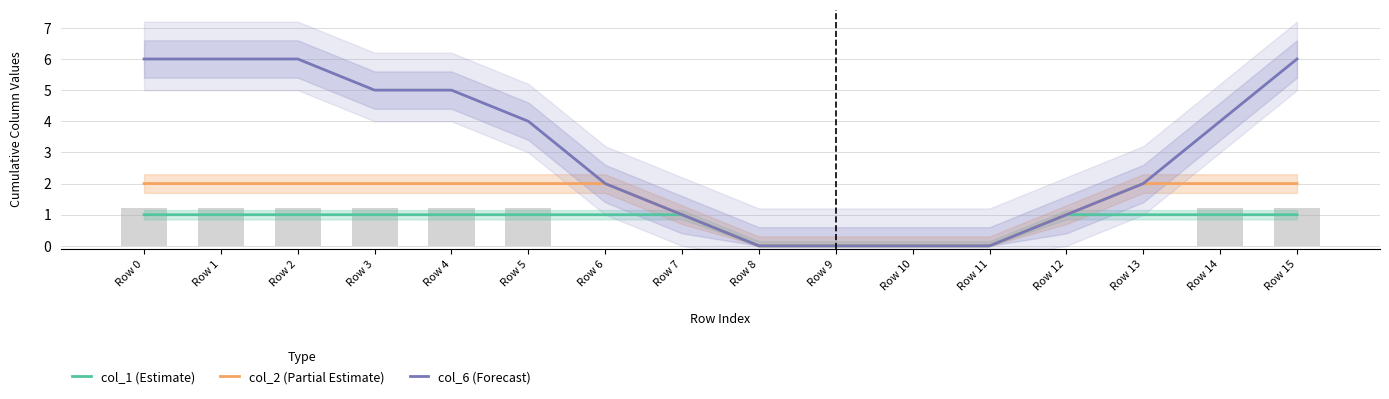

Rank the series at Row 0 from highest to lowest value.

col_6 (Forecast), col_2 (Partial Estimate), col_1 (Estimate)